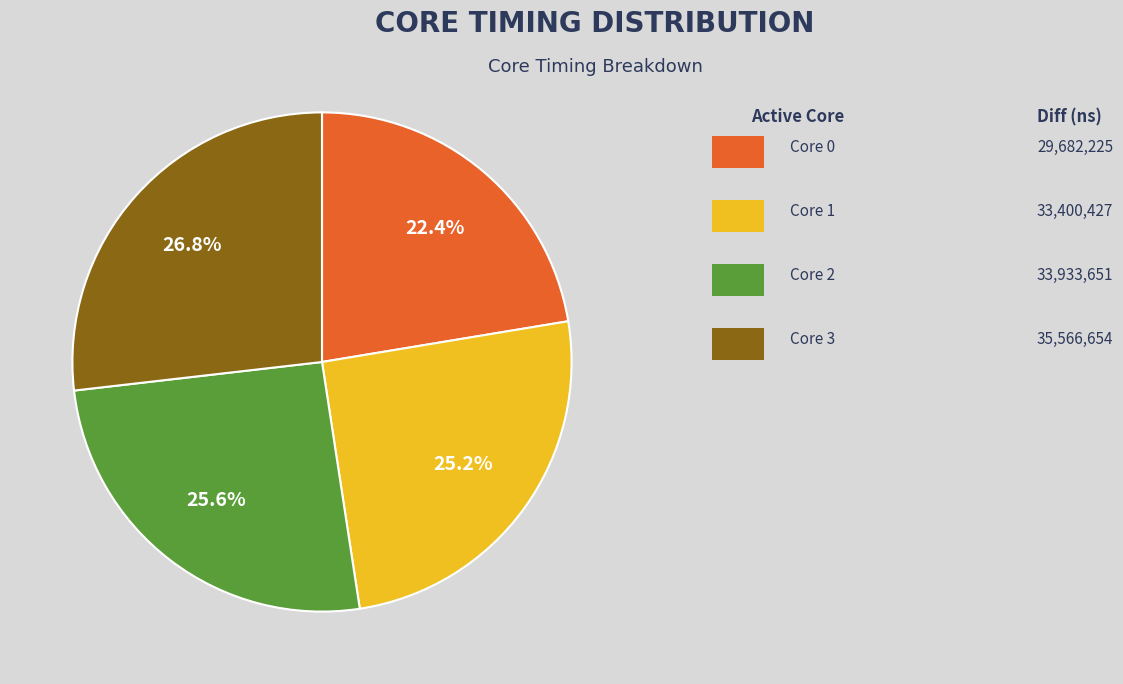

Does any single category account for the majority?

No